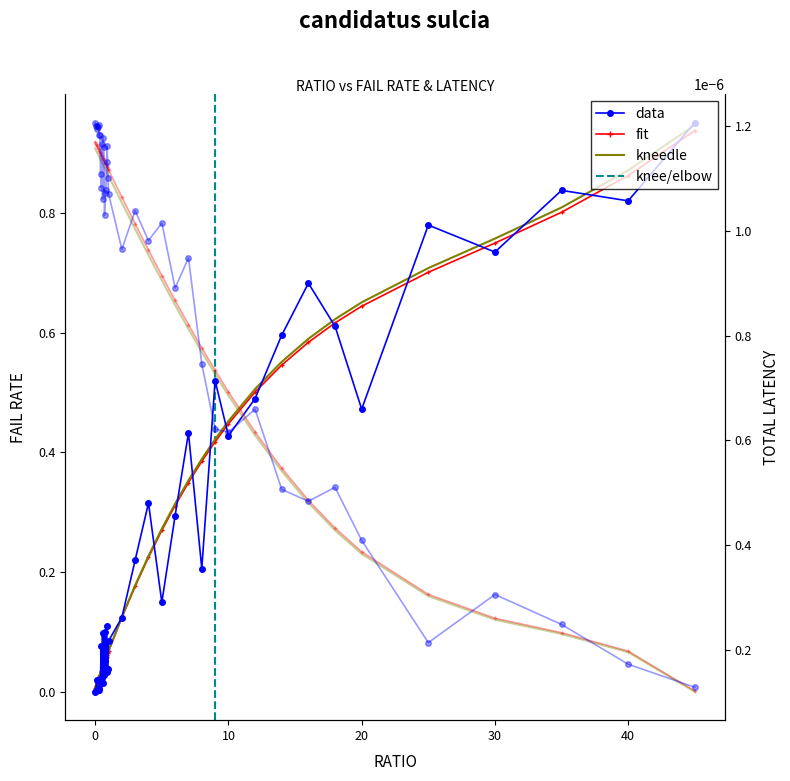

What position from the right is 0.55?

29